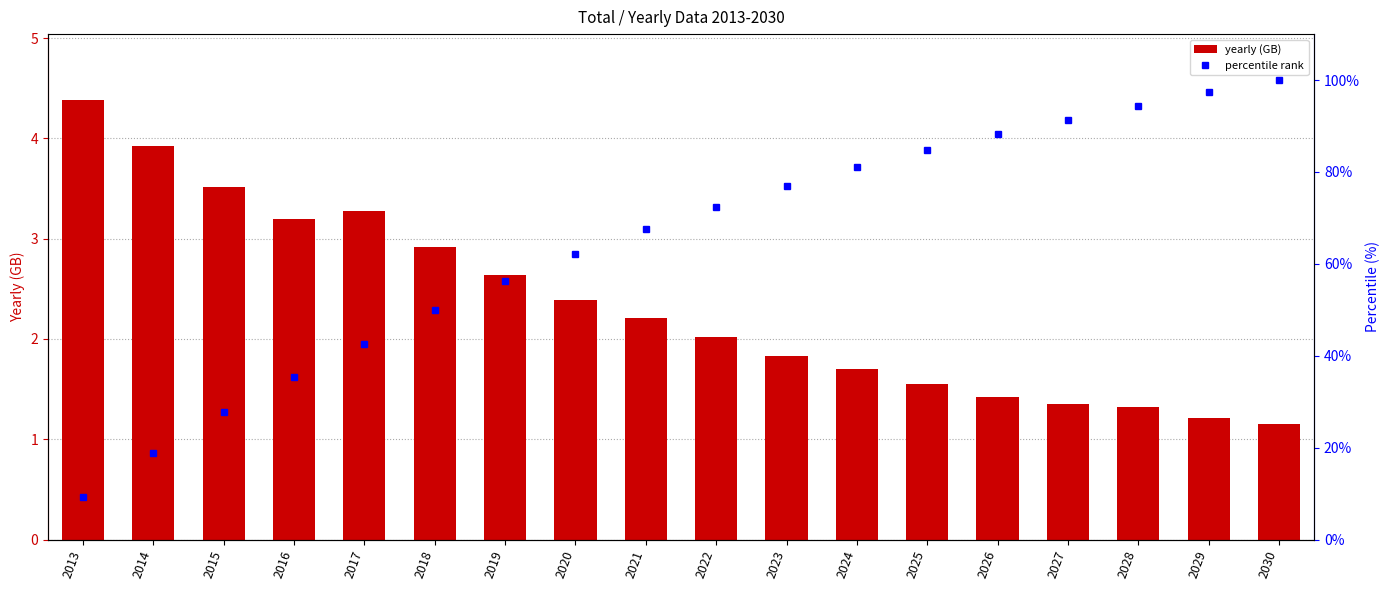

Which category has the lowest value in the yearly series?

2030